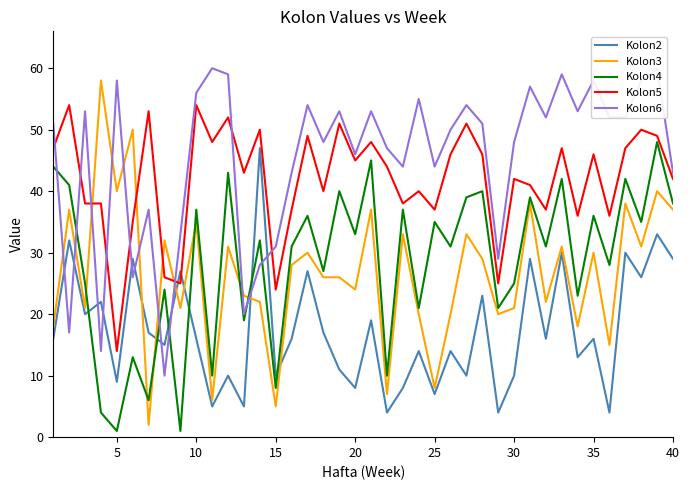

Reading left to right, transcribe all the data shown in this chart.

Kolon2: 16	32	20	22	9	29	17	15	27	16	5	10	5	47	10	16	27	17	11	8	19	4	8	14	7	14	10	23	4	10	29	16	30	13	16	4	30	26	33	29
Kolon3: 18	37	21	58	40	50	2	32	21	35	6	31	23	22	5	28	30	26	26	24	37	7	33	20	8	20	33	29	20	21	38	22	31	18	30	15	38	31	40	37
Kolon4: 44	41	25	4	1	13	6	24	1	37	10	43	19	32	8	31	36	27	40	33	45	10	37	21	35	31	39	40	21	25	39	31	42	23	36	28	42	35	48	38
Kolon5: 47	54	38	38	14	35	53	26	25	54	48	52	43	50	24	37	49	40	51	45	48	44	38	40	37	46	51	46	25	42	41	37	47	36	46	36	47	50	49	42
Kolon6: 51	17	53	14	58	26	37	10	33	56	60	59	20	28	31	43	54	48	53	46	53	47	44	55	44	50	54	51	29	48	57	52	59	53	58	52	52	58	60	43